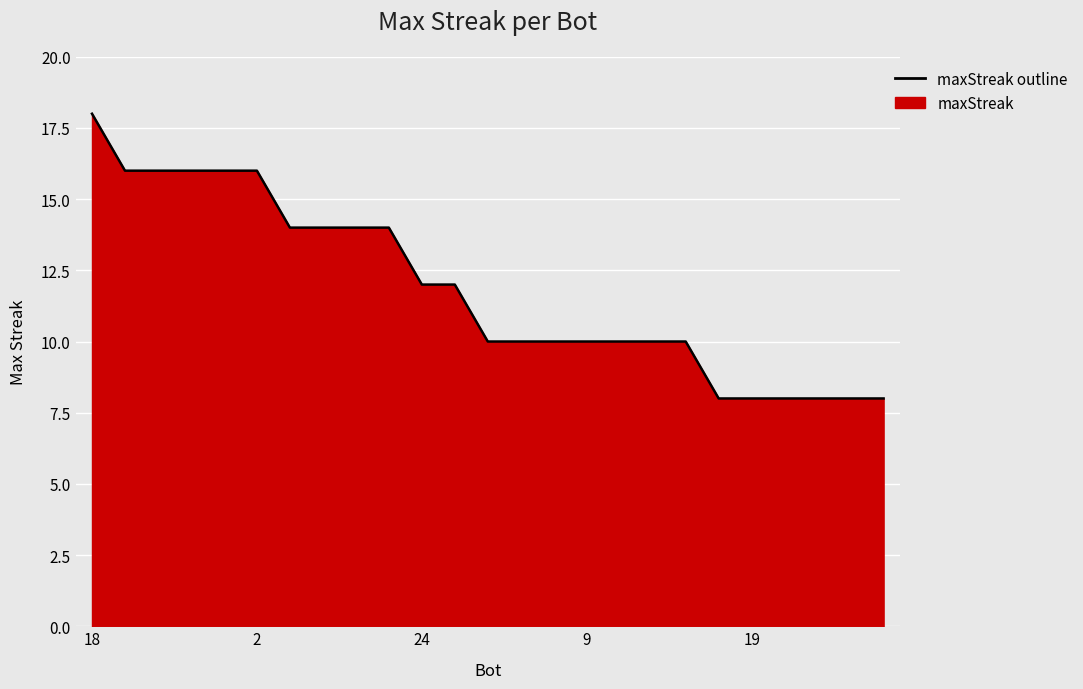

At which category does the chart reach its peak across all series?

18